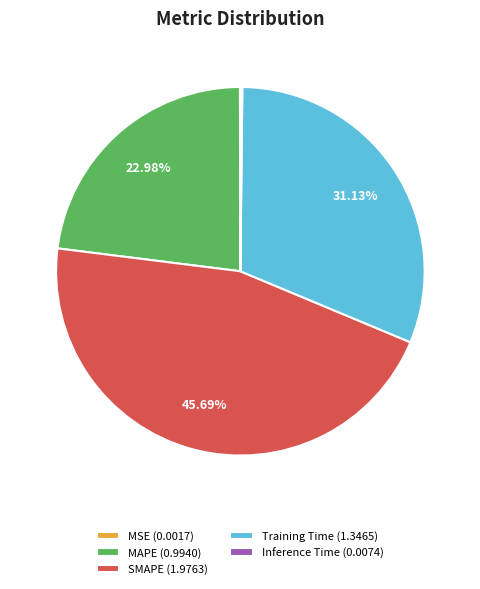

Between Training Time (1.3465) and MAPE (0.9940), which is larger?

Training Time (1.3465)